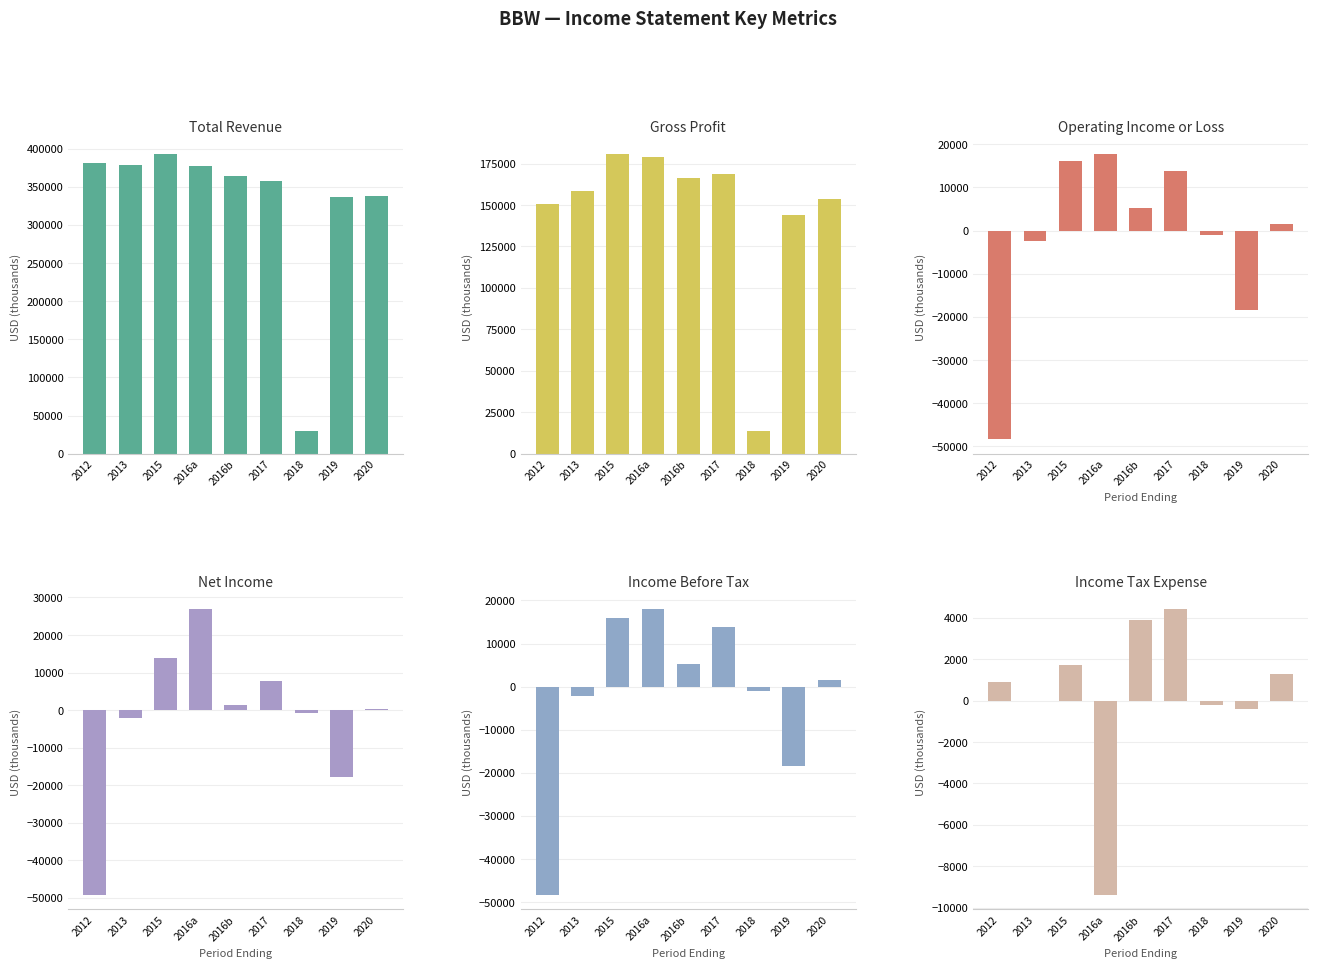

At which label does Income Before Tax reach its minimum?

2012